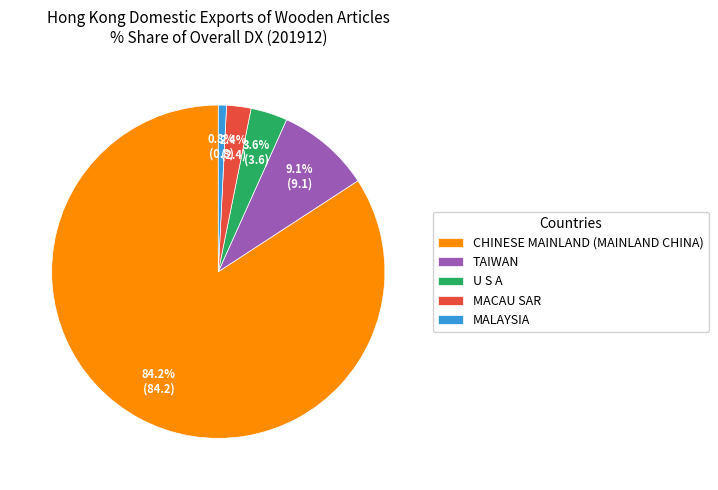

Count the number of slices in the pie.

5